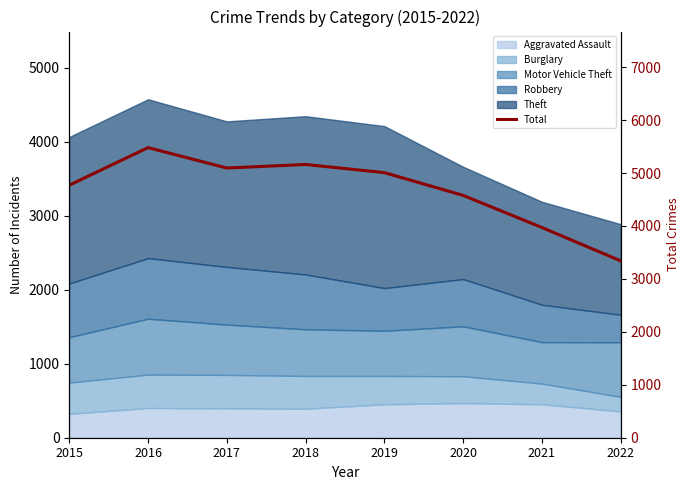

Which category has the highest value across all series?

2016